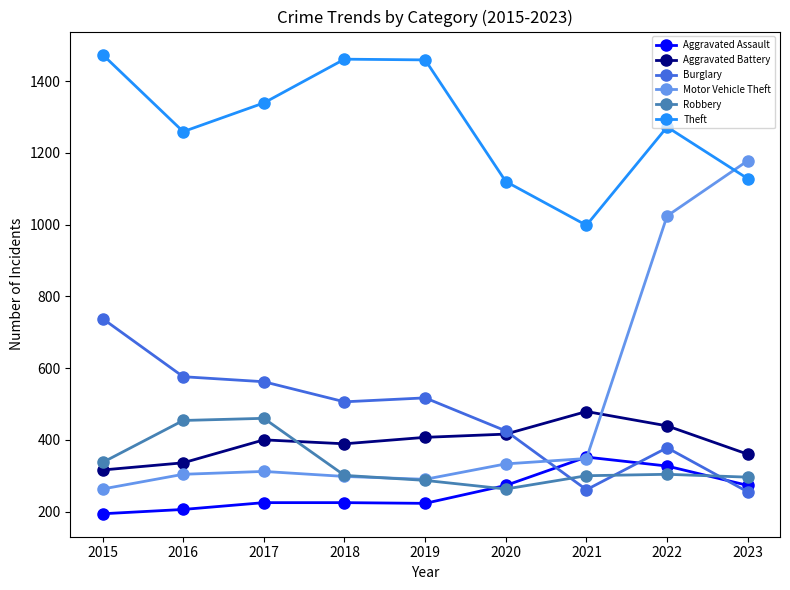

Read the Burglary value at 2020.

425